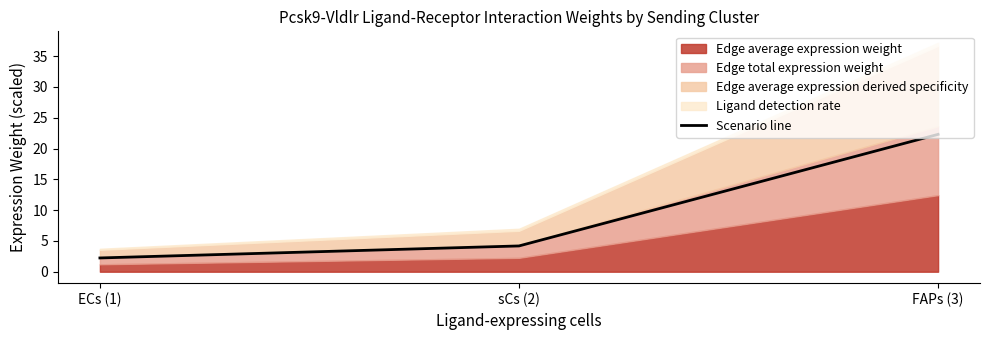

What is the difference between the maximum and minimum values?

20.1